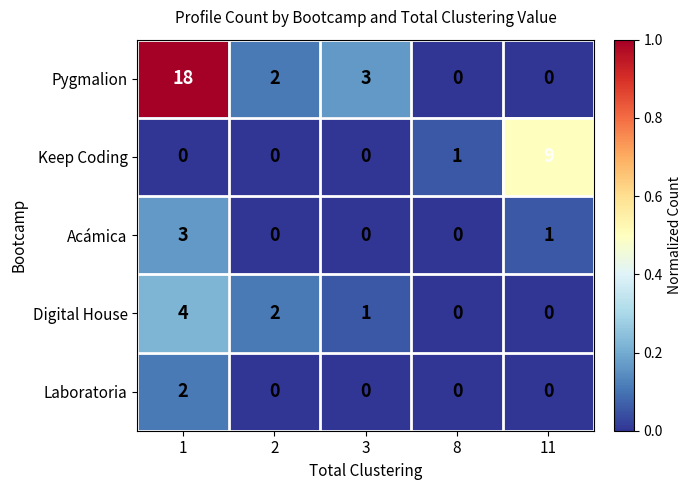

The Acámica series shows 1 at 2. True or false?

False